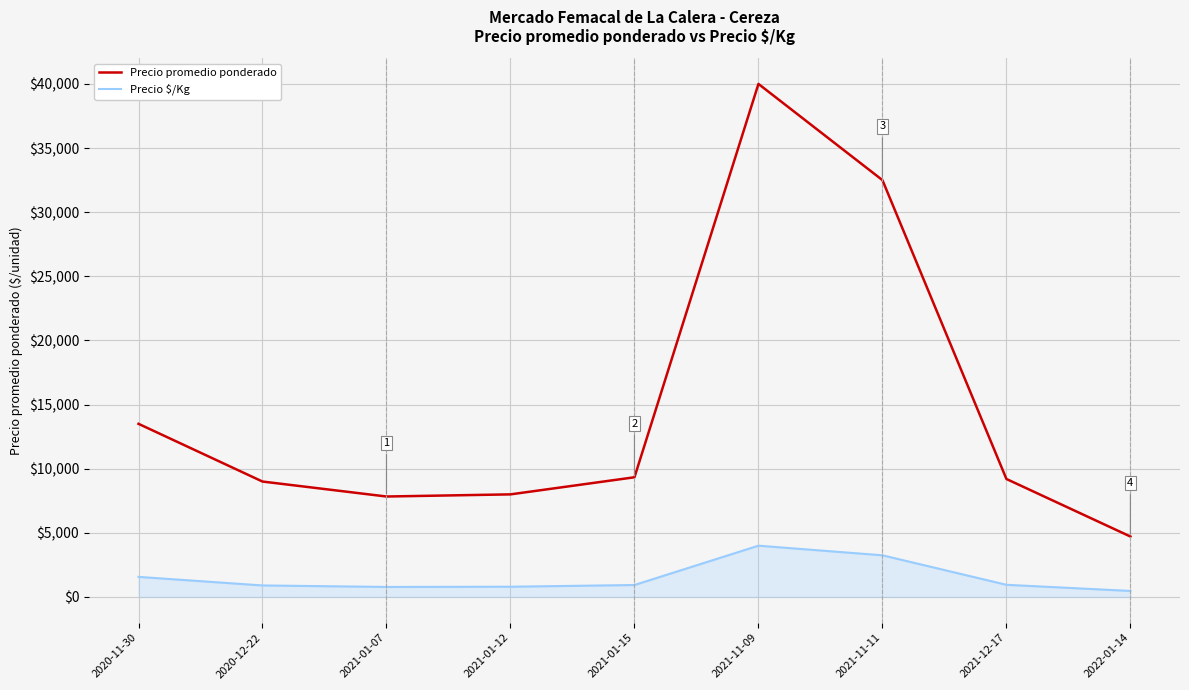

Is it true that Precio promedio ponderado equals 9000 at 2020-12-22?

True